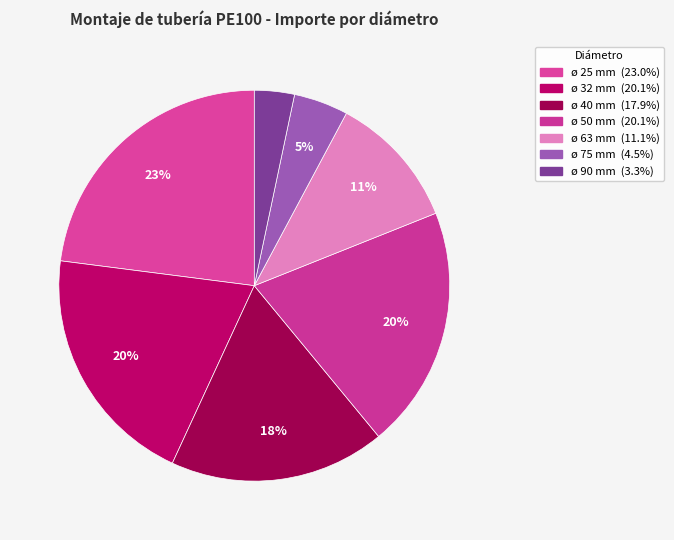

True or false: ø 90 mm accounts for 3% of the total.

True